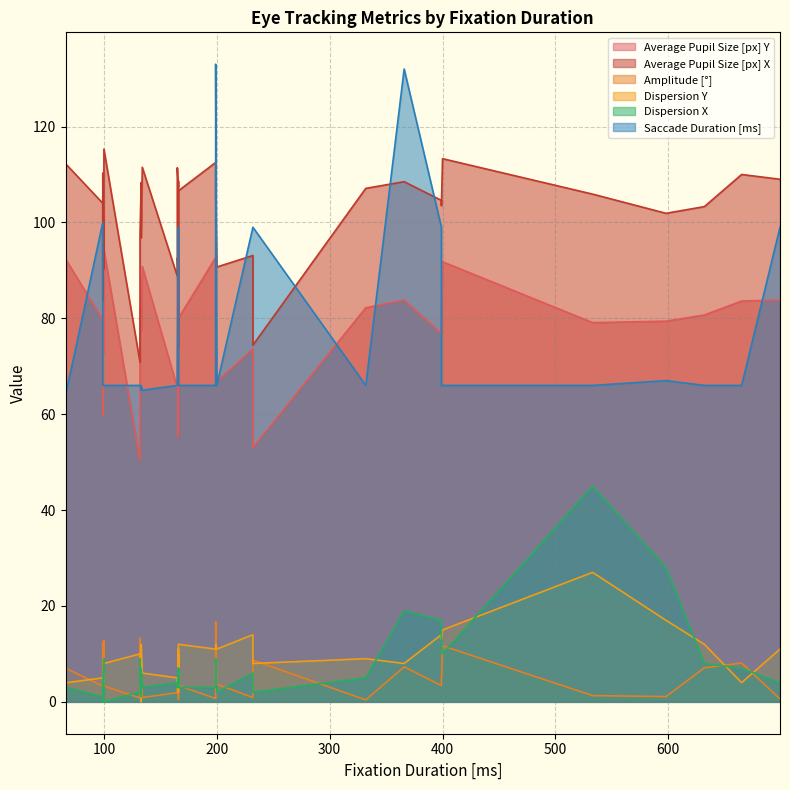

Where is Dispersion X nearest to the value 22?

366